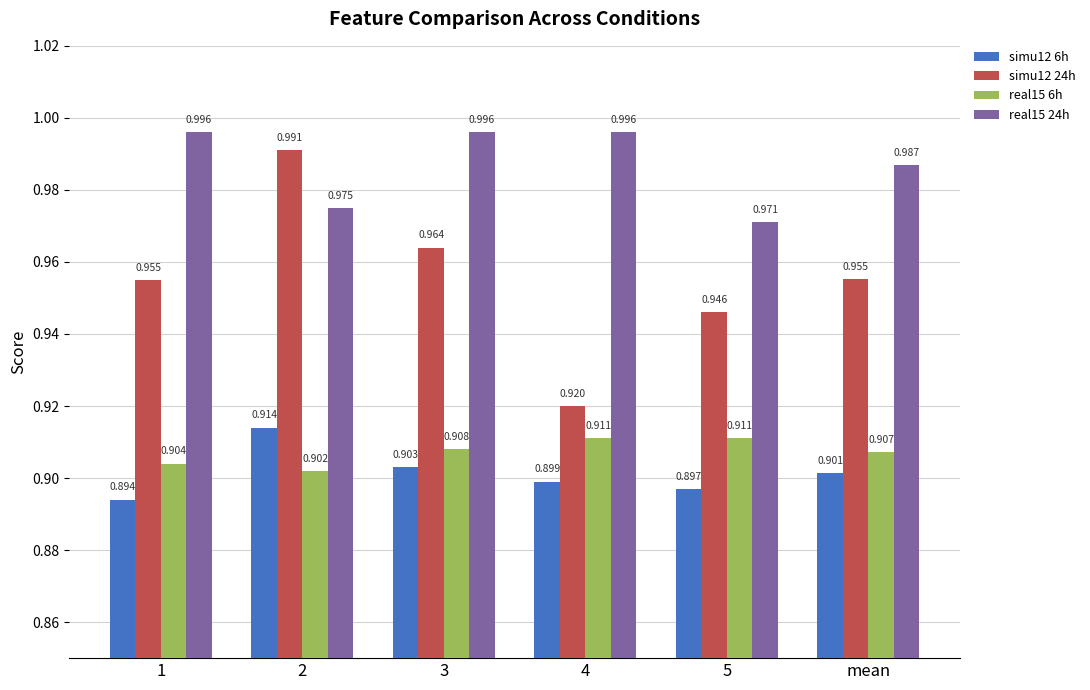

What is the total value across all series at 5?

3.7